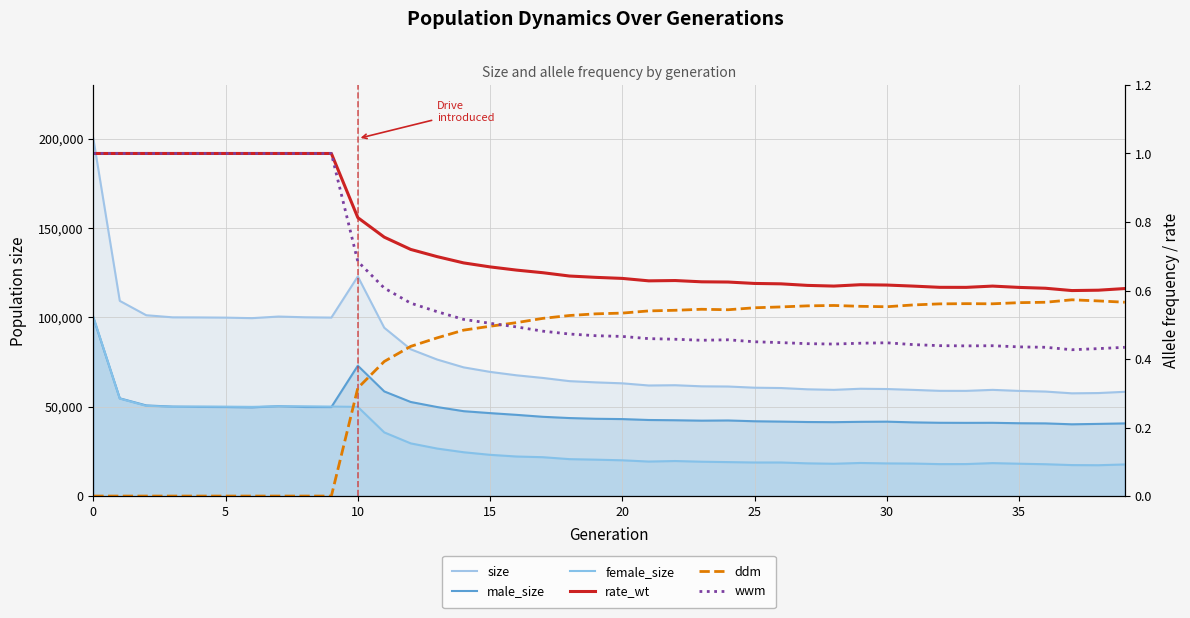

What is the minimum value for male_size?

40149.0